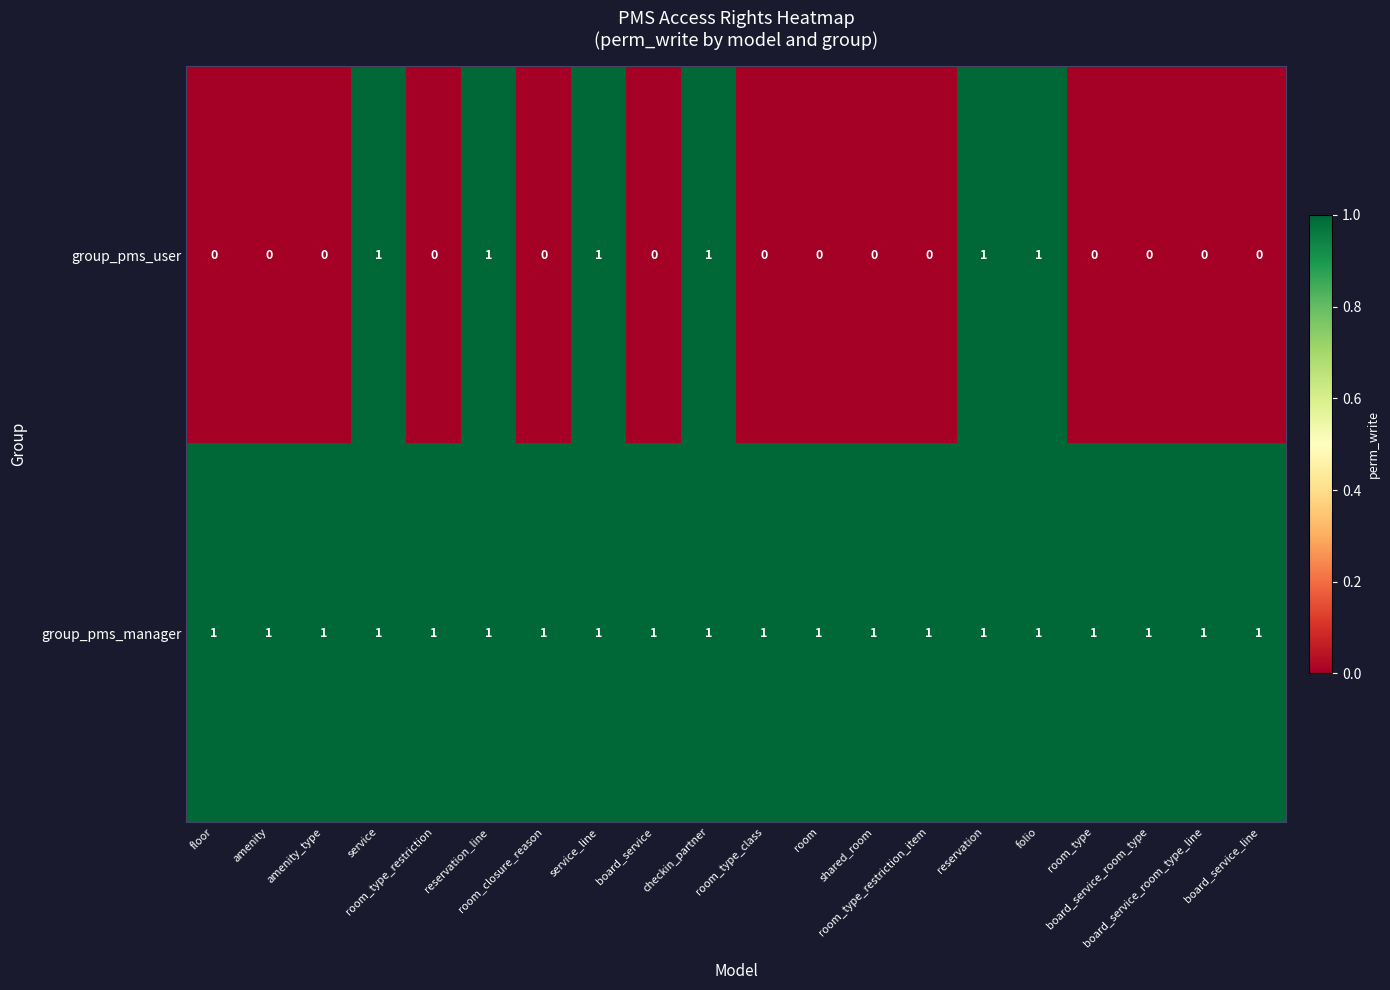

Which series has the largest range (max minus min)?

group_pms_user